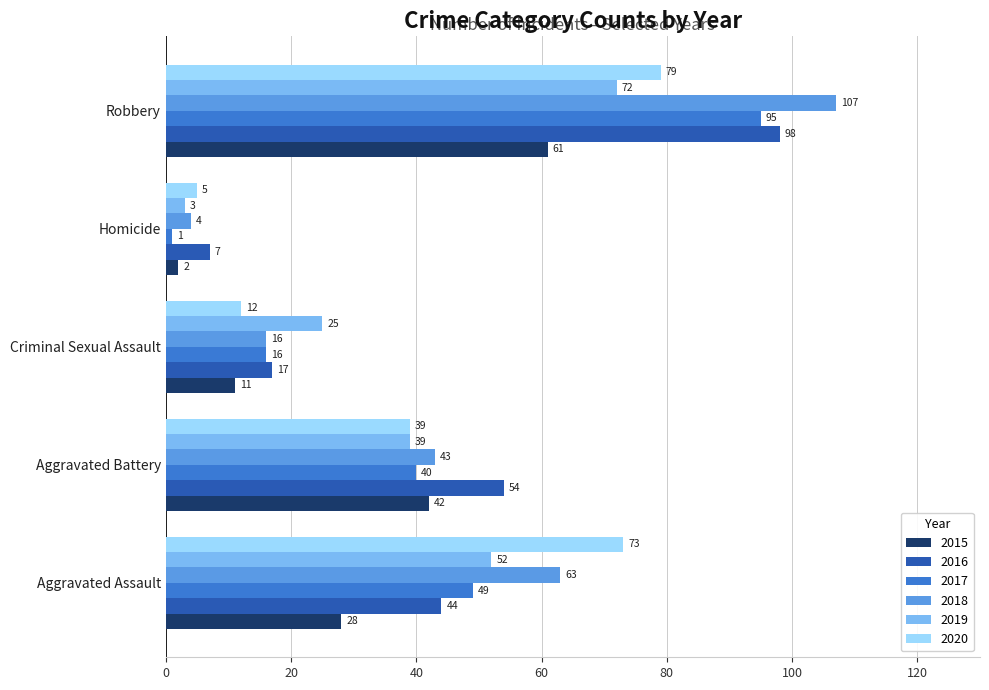

What is the sum of the 2016 values at Aggravated Battery and Aggravated Assault?

98